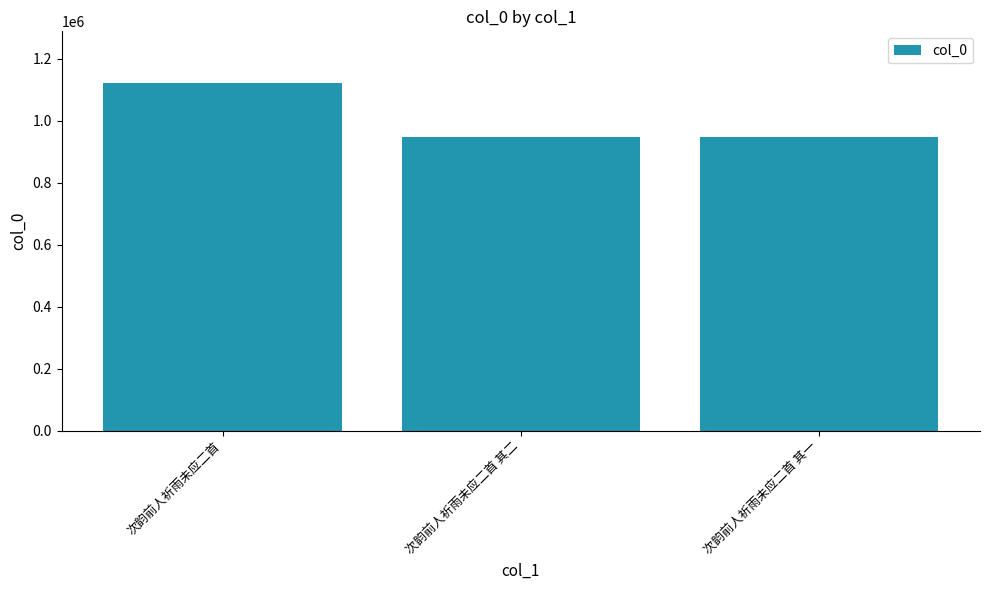

Is it true that the value at 次韵前人祈雨未应二首 其二 is 945600?

True